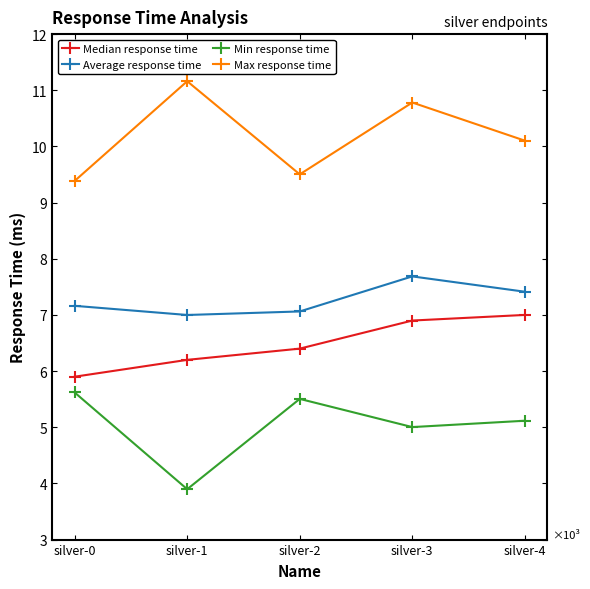

The value of Min response time at silver-3 is 5003. True or false?

True